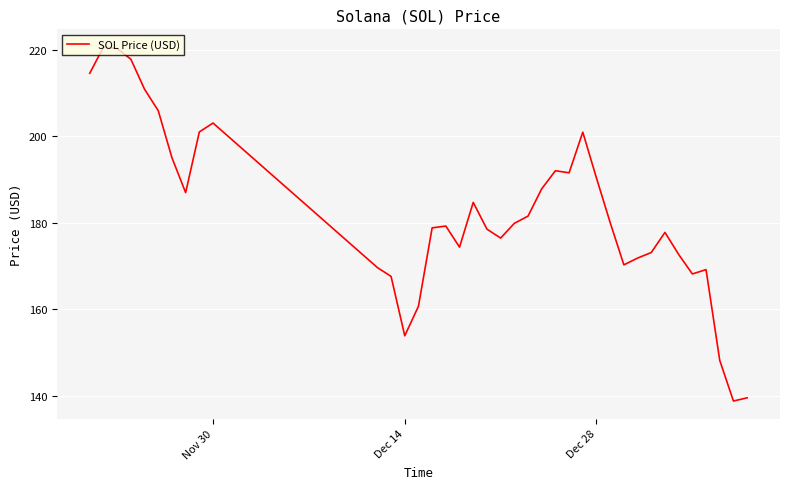

What is the minimum value shown in the chart?

138.8